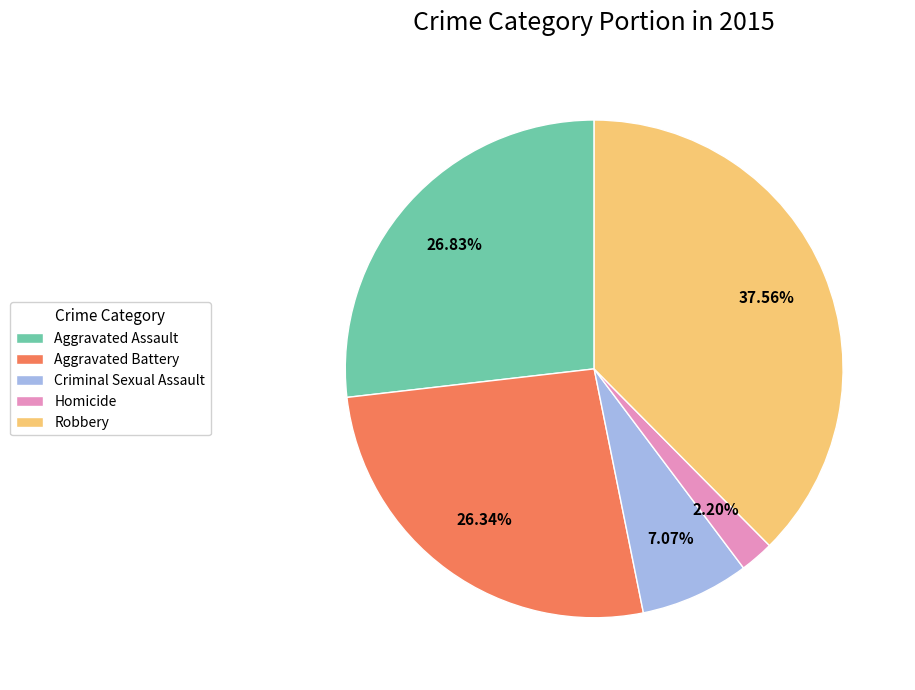

Combined, do Robbery and Aggravated Battery account for over 50%?

Yes